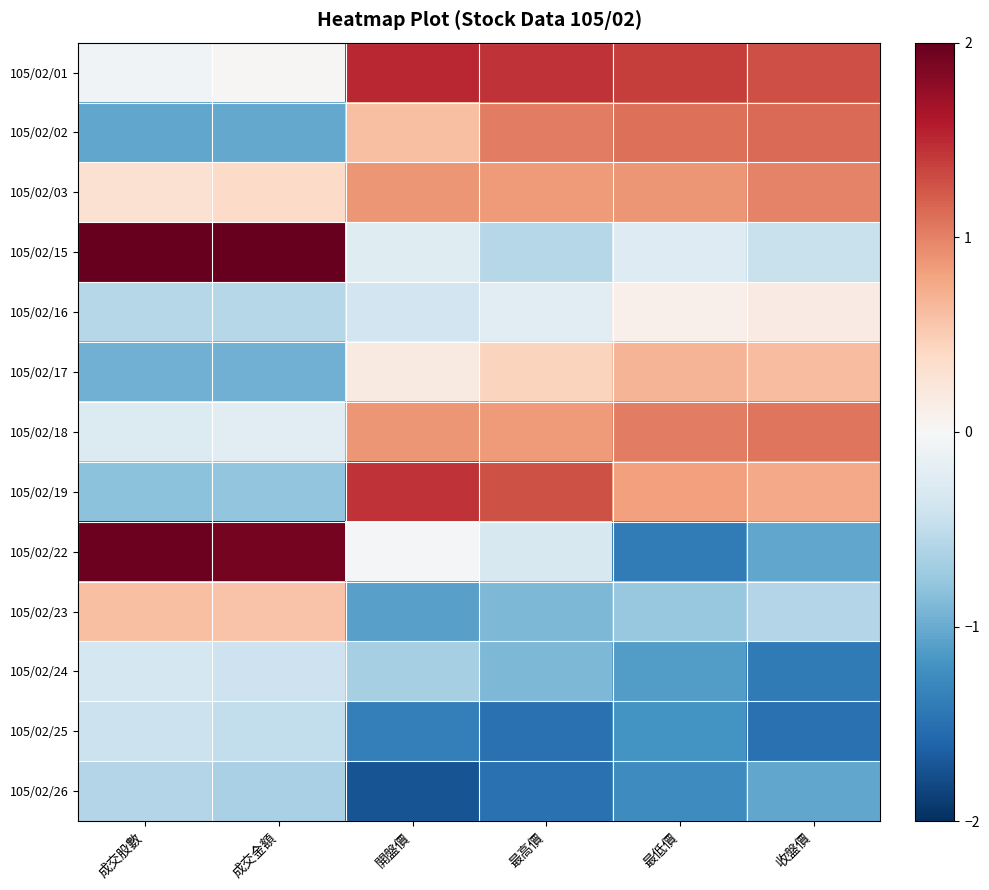

Reading left to right, extract all data points from this chart.

105/02/01: 成交股數=-0.1	成交金額=0.0	開盤價=1.5	最高價=1.4	最低價=1.4	收盤價=1.3
105/02/02: 成交股數=-1.0	成交金額=-1.0	開盤價=0.6	最高價=1.0	最低價=1.1	收盤價=1.1
105/02/03: 成交股數=0.3	成交金額=0.4	開盤價=0.9	最高價=0.9	最低價=0.9	收盤價=1.0
105/02/15: 成交股數=2.2	成交金額=2.2	開盤價=-0.2	最高價=-0.6	最低價=-0.3	收盤價=-0.4
105/02/16: 成交股數=-0.6	成交金額=-0.6	開盤價=-0.4	最高價=-0.2	最低價=0.1	收盤價=0.2
105/02/17: 成交股數=-1.0	成交金額=-1.0	開盤價=0.2	最高價=0.4	最低價=0.7	收盤價=0.6
105/02/18: 成交股數=-0.3	成交金額=-0.2	開盤價=0.9	最高價=0.9	最低價=1.0	收盤價=1.1
105/02/19: 成交股數=-0.8	成交金額=-0.8	開盤價=1.4	最高價=1.3	最低價=0.8	收盤價=0.8
105/02/22: 成交股數=2.0	成交金額=1.9	開盤價=-0.0	最高價=-0.3	最低價=-1.4	收盤價=-1.0
105/02/23: 成交股數=0.6	成交金額=0.6	開盤價=-1.1	最高價=-0.9	最低價=-0.8	收盤價=-0.6
105/02/24: 成交股數=-0.3	成交金額=-0.4	開盤價=-0.7	最高價=-0.9	最低價=-1.1	收盤價=-1.4
105/02/25: 成交股數=-0.4	成交金額=-0.5	開盤價=-1.4	最高價=-1.5	最低價=-1.2	收盤價=-1.5
105/02/26: 成交股數=-0.6	成交金額=-0.7	開盤價=-1.7	最高價=-1.5	最低價=-1.3	收盤價=-1.0